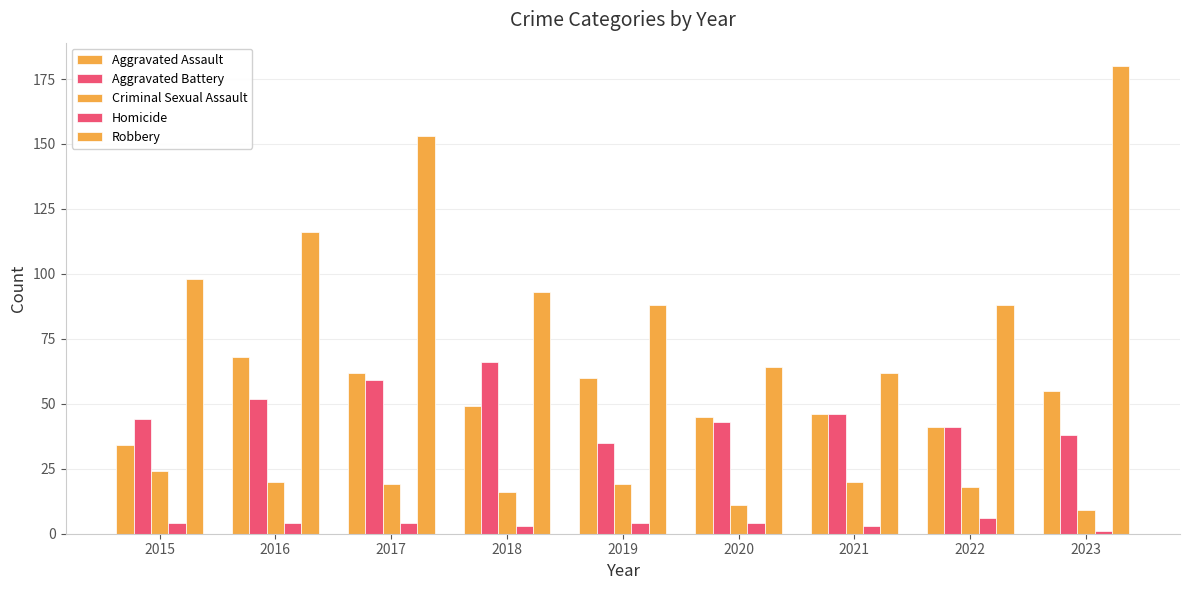

What is the highest value of the Aggravated Battery series?

66